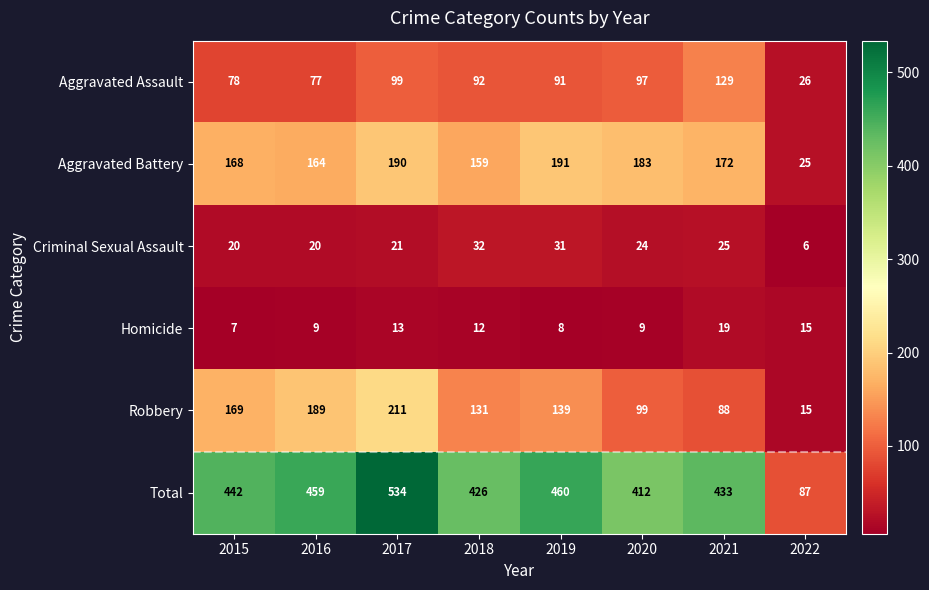

What is the difference between the maximum and second lowest values in the Robbery series?

123